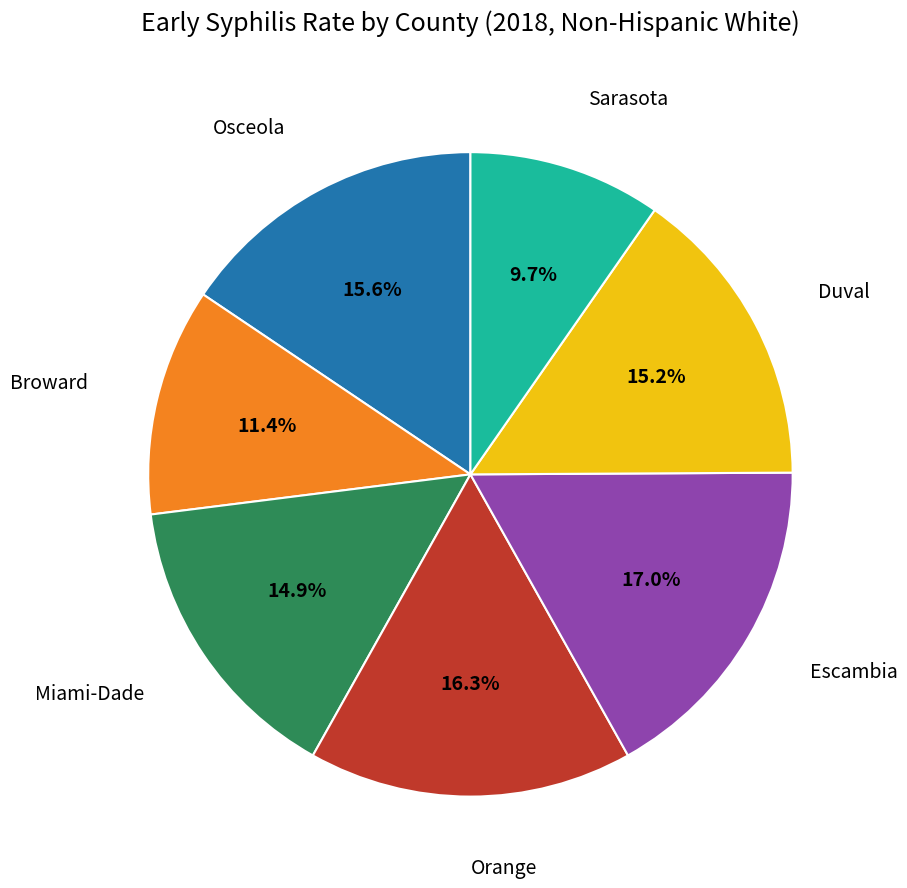

Is there any slice that represents more than half of the pie?

No